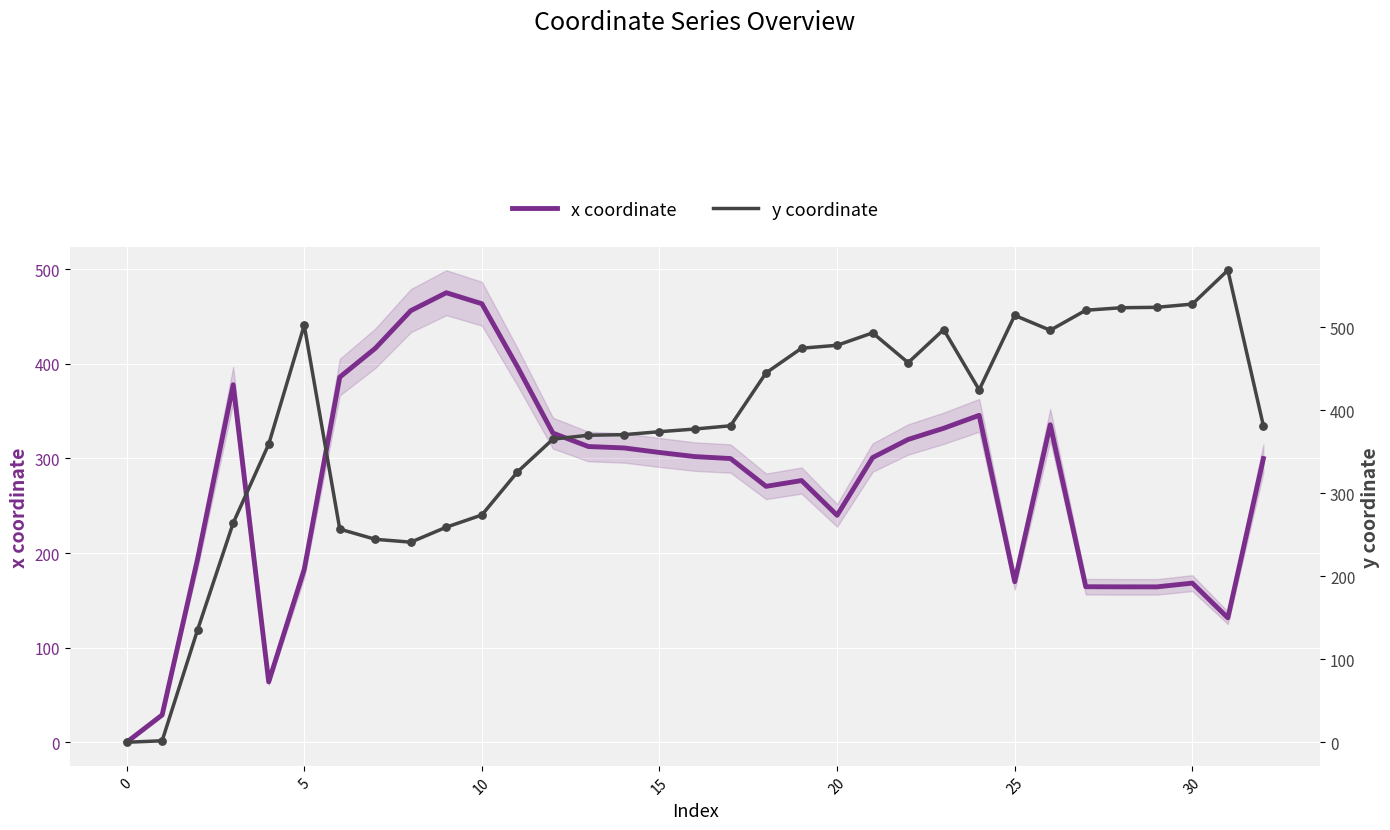

Which series reaches the maximum Y coordinate?

y coordinate